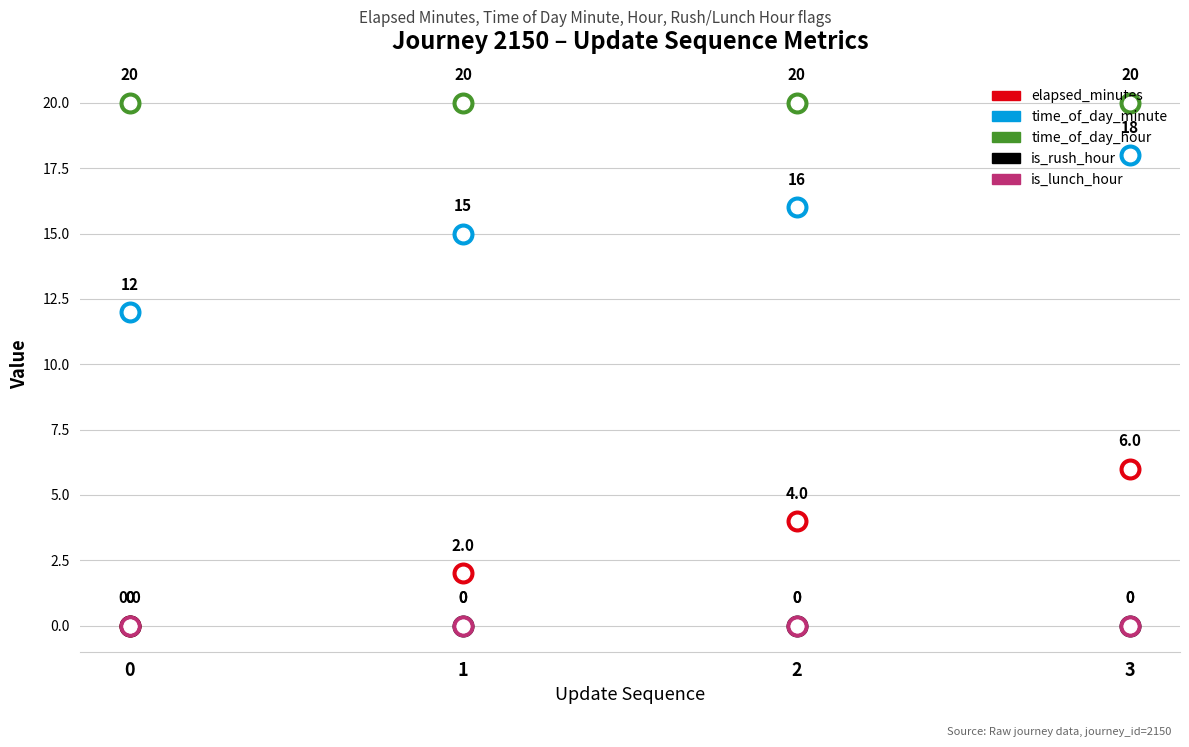

At how many categories does at least one series exceed 13?

4